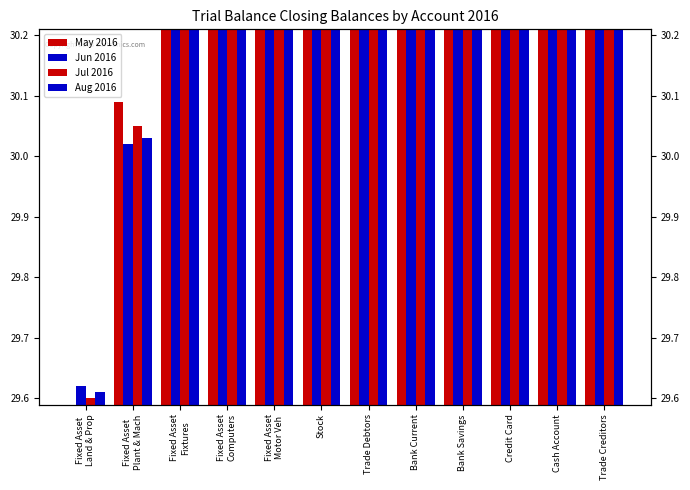

Rank the series by their maximum value, from lowest to highest.

Jun 2016, Aug 2016, Jul 2016, May 2016